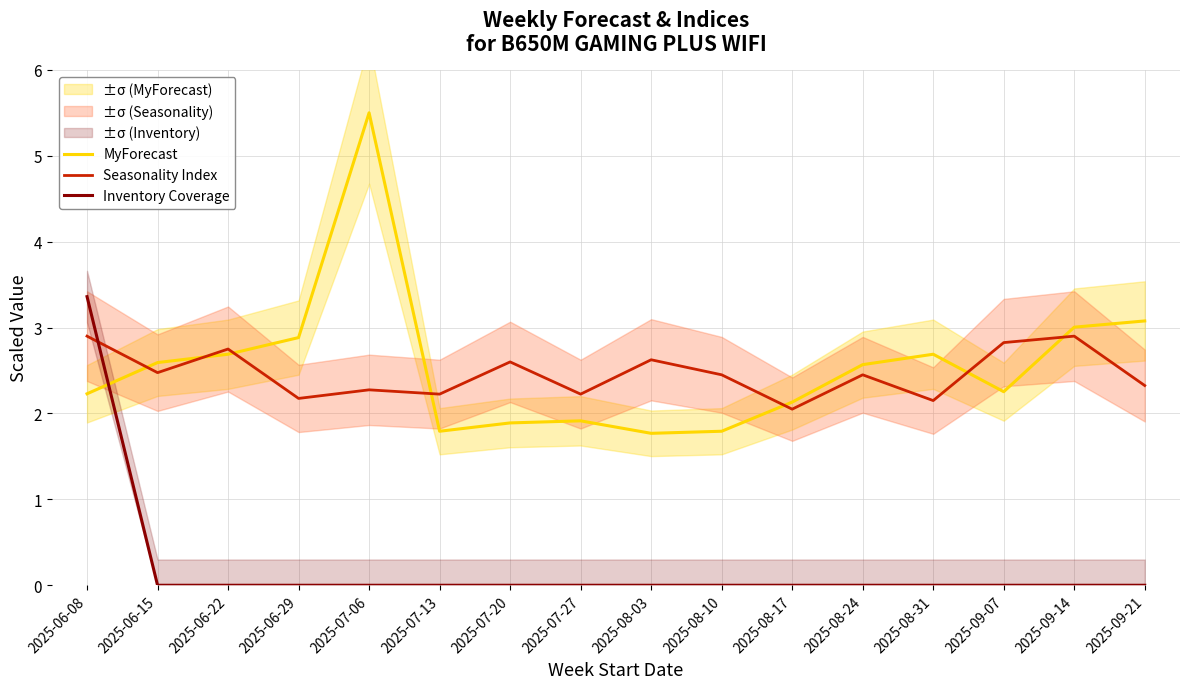

At which category is the sum across all series the highest?

2025-06-08